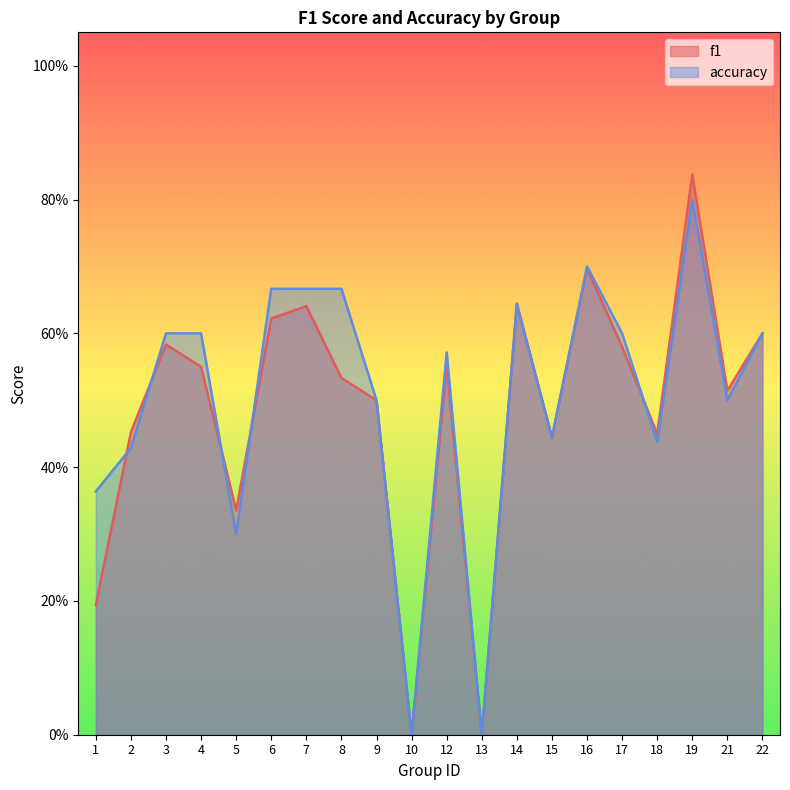

Between which two adjacent categories do f1 and accuracy first intersect?

1 and 2